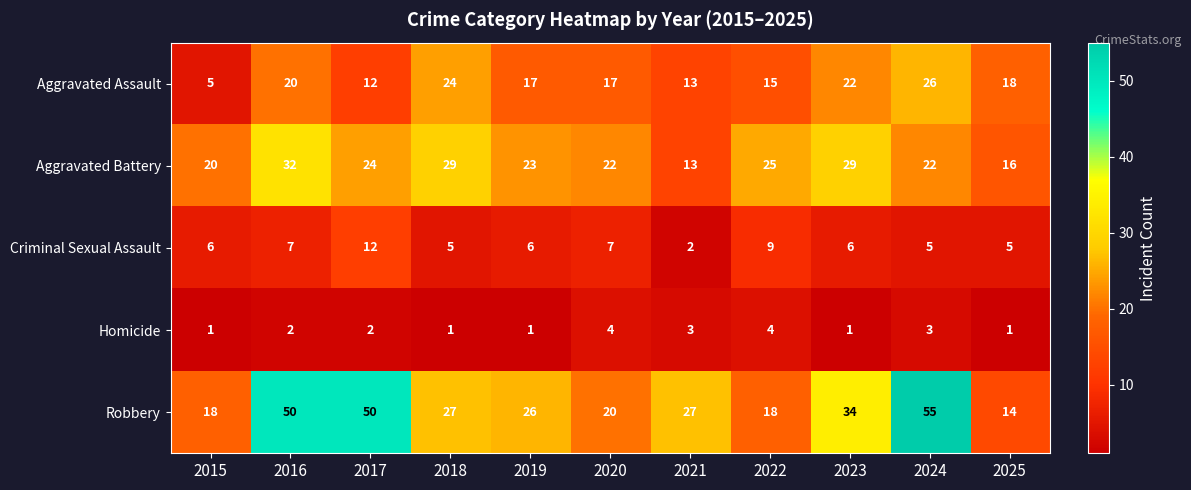

Count the number of categories in the chart.

11